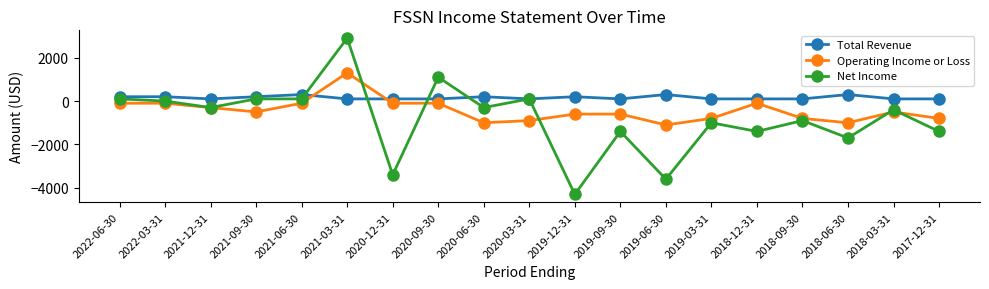

Count the number of categories in the chart.

19